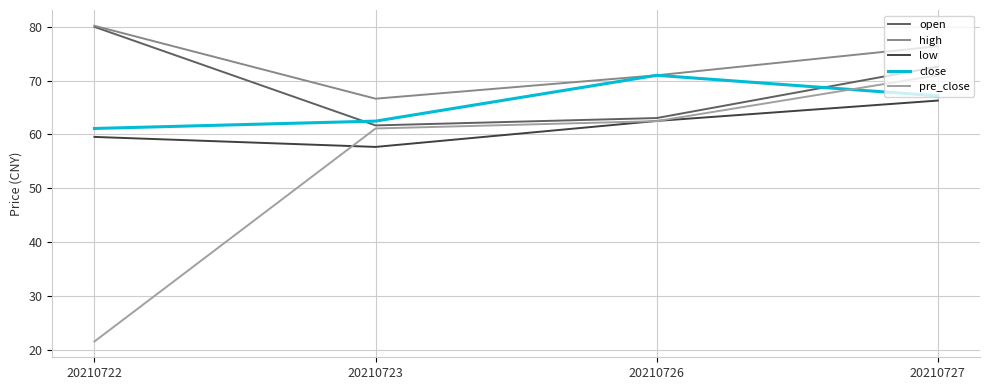

Does the chart display data point markers on the line(s)?

No